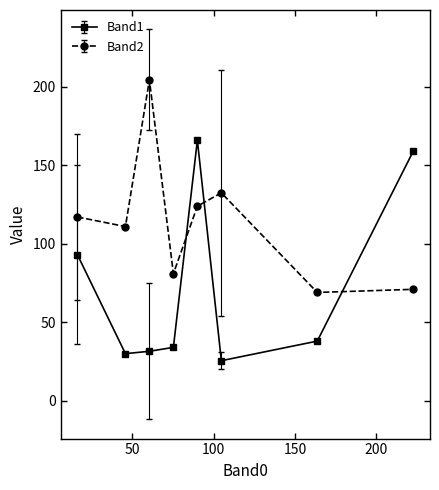

Reading left to right, what are all the values shown in this chart?

Band1: 93.0	30.0	31.5	34.0	166.0	25.5	38.0	159.0
Band2: 117.1	111.0	204.5	81.0	124.0	132.5	69.0	71.0